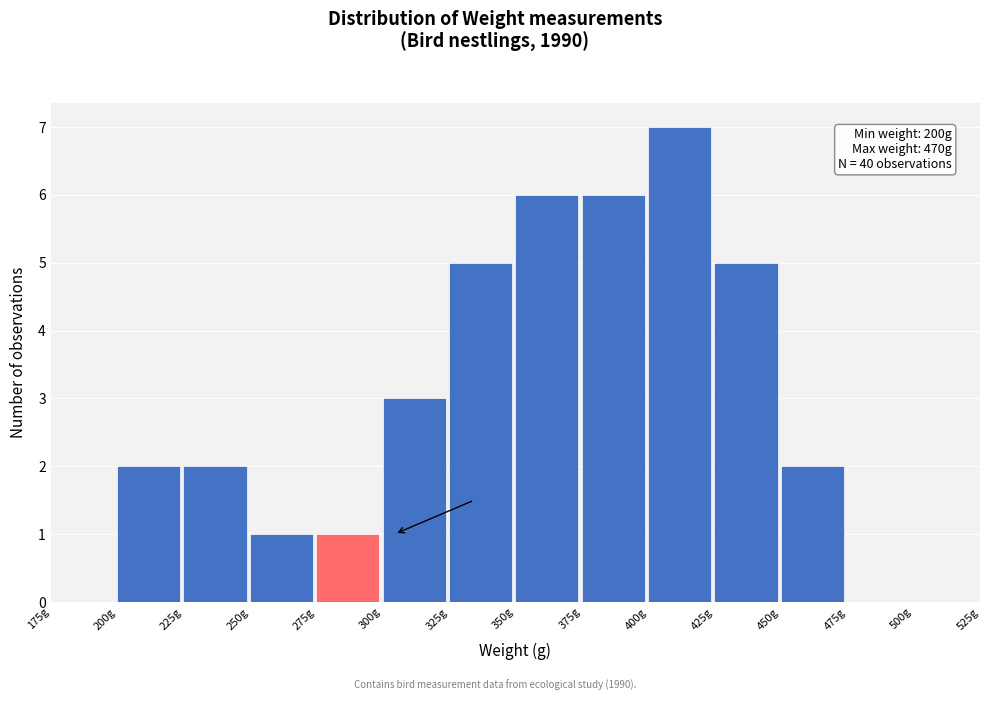

Which range on the x-axis has the tallest bar?

400 to 425